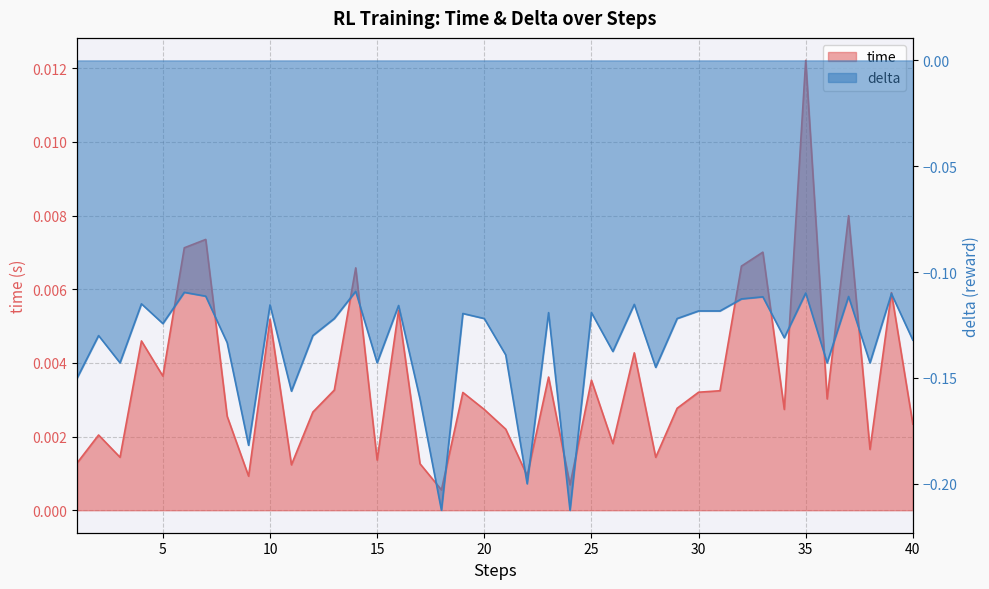

Rank the categories by time value from highest to lowest.

35, 37, 7, 6, 33, 32, 14, 39, 16, 10, 4, 27, 5, 23, 25, 13, 31, 30, 19, 36, 29, 34, 20, 12, 8, 40, 21, 2, 26, 38, 3, 28, 15, 1, 17, 11, 22, 9, 24, 18